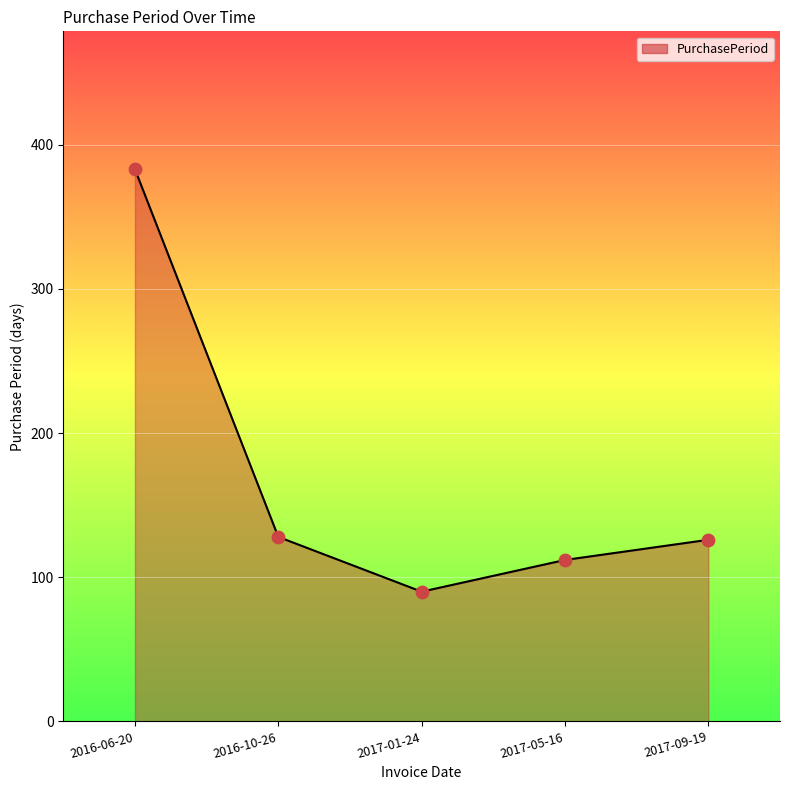

Between 2017-01-24 and 2017-09-19, which is larger?

2017-09-19